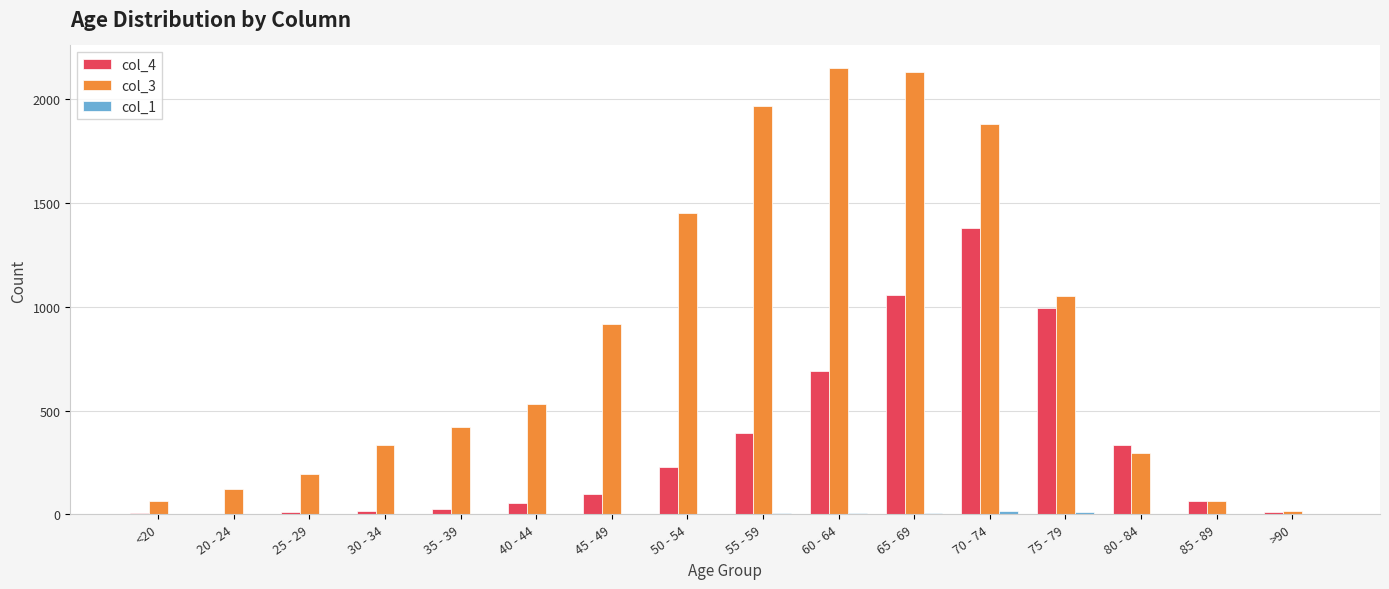

Read the col_4 value at 50 - 54, to the nearest 100.

200